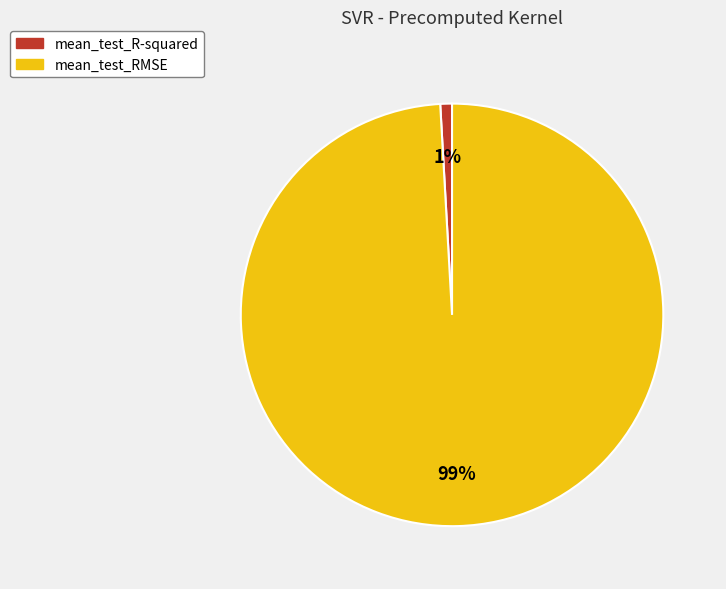

Combined, do mean_test_R-squared and mean_test_RMSE account for over 50%?

Yes